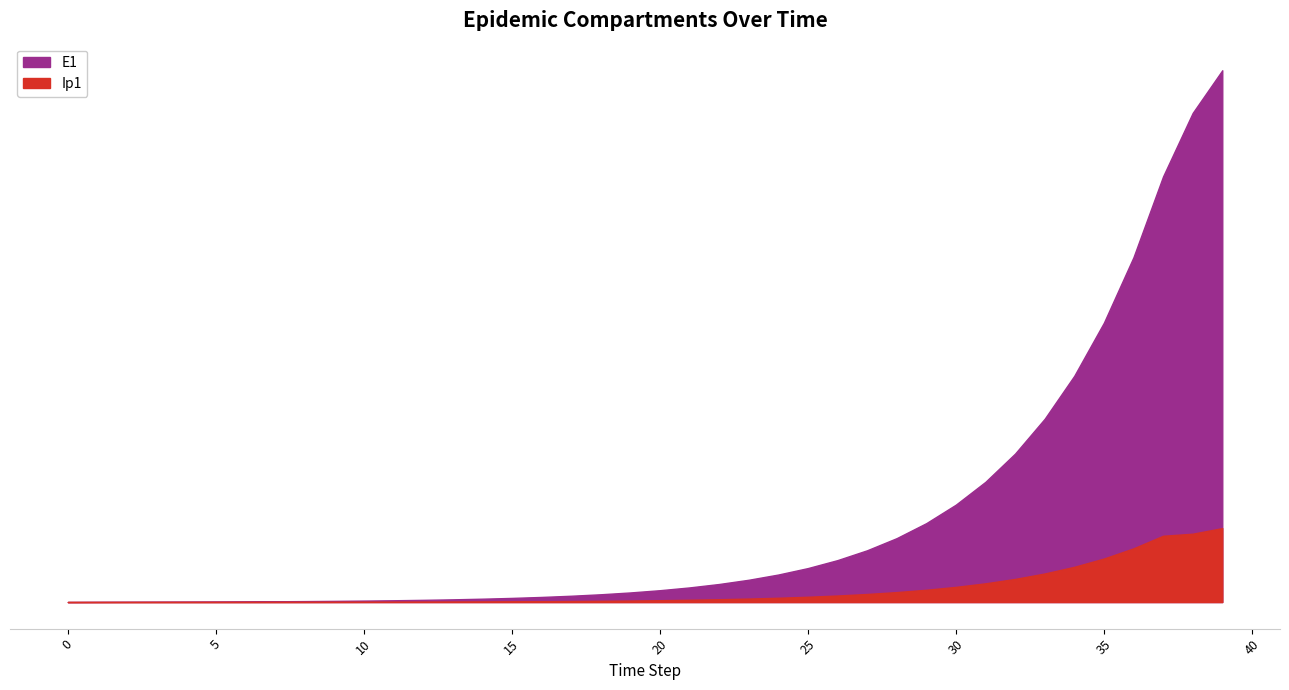

List the series in order of their peak value, highest first.

E1, Ip1